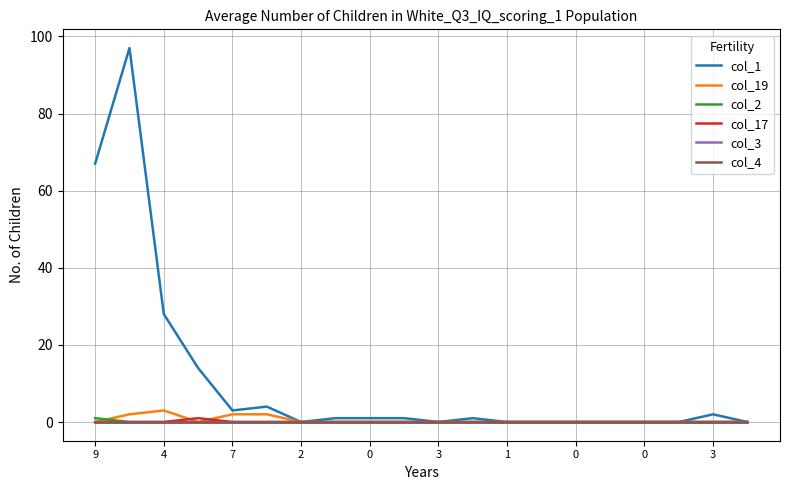

Rank the series by their maximum value, from highest to lowest.

col_1, col_19, col_2, col_17, col_3, col_4